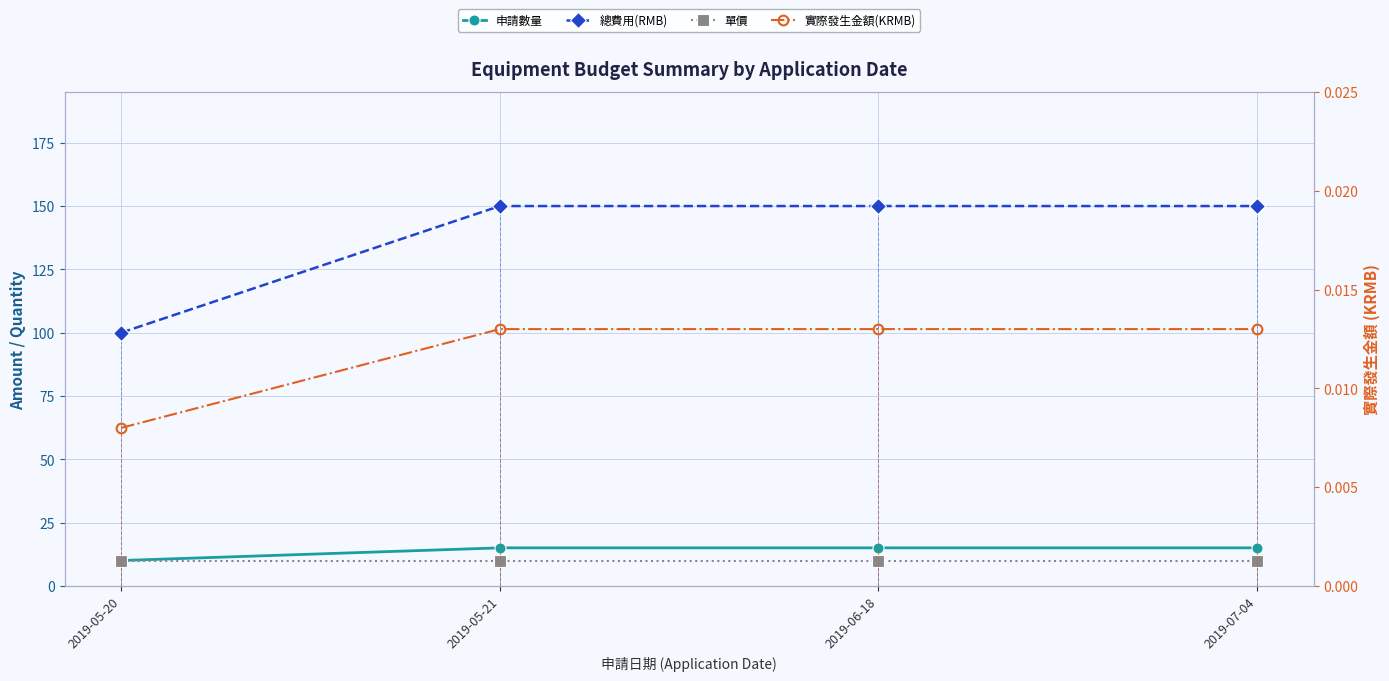

Which series changed the most between 2019-05-20 and 2019-07-04?

總費用(RMB)